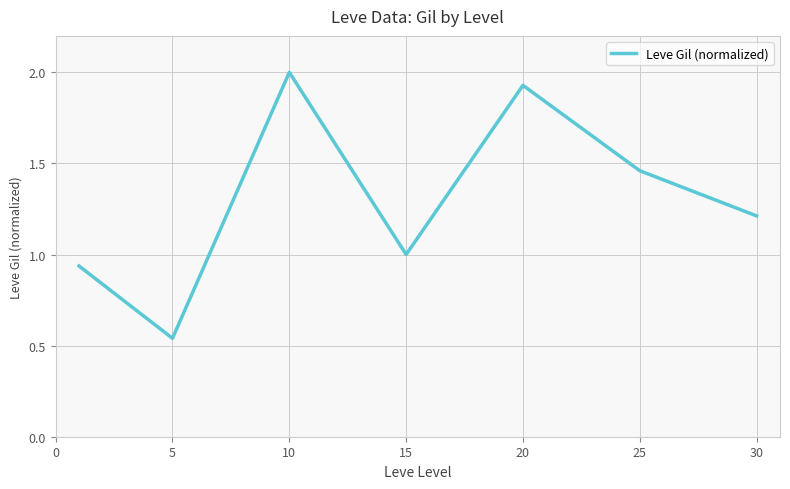

How many series are shown in this chart?

1